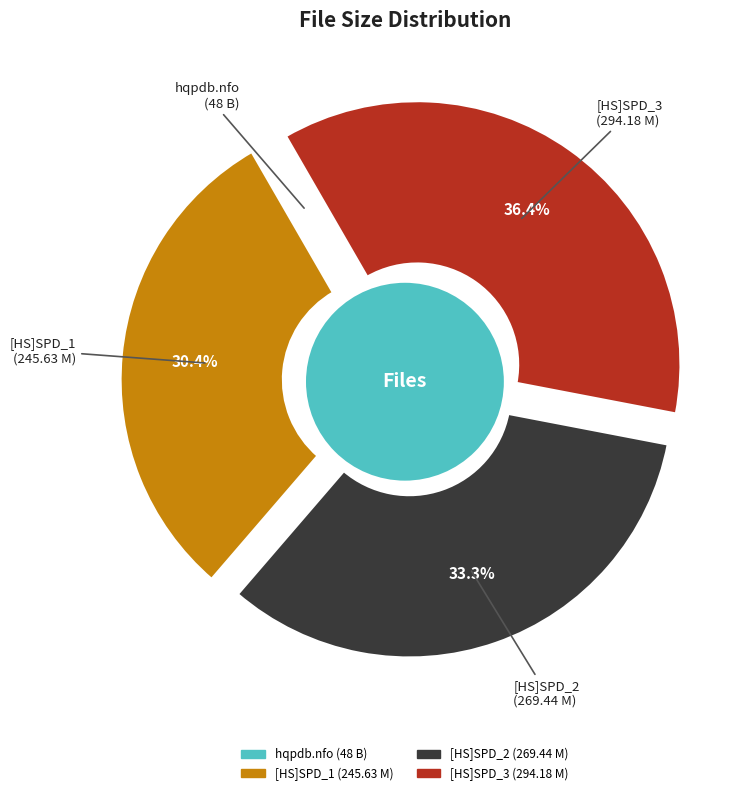

How much of the chart is everything except Torrent downloaded from hqpdb.com.nfo?

100.0%